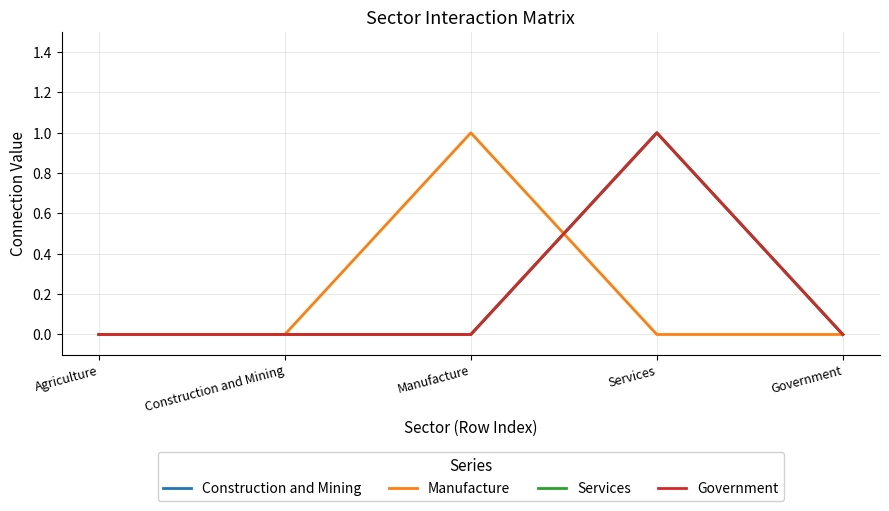

Is this an area chart (filled region under the line)?

No